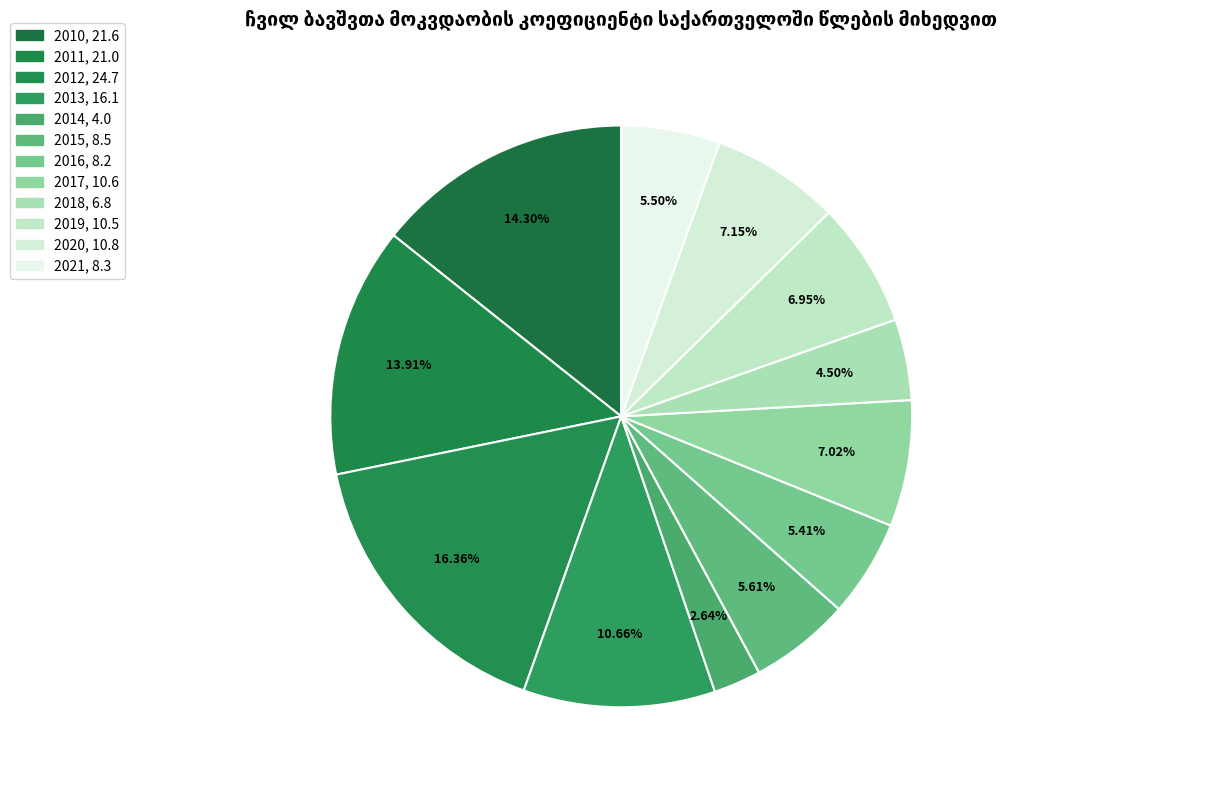

Rank the categories by value from lowest to highest.

2014, 2018, 2016, 2021, 2015, 2019, 2017, 2020, 2013, 2011, 2010, 2012